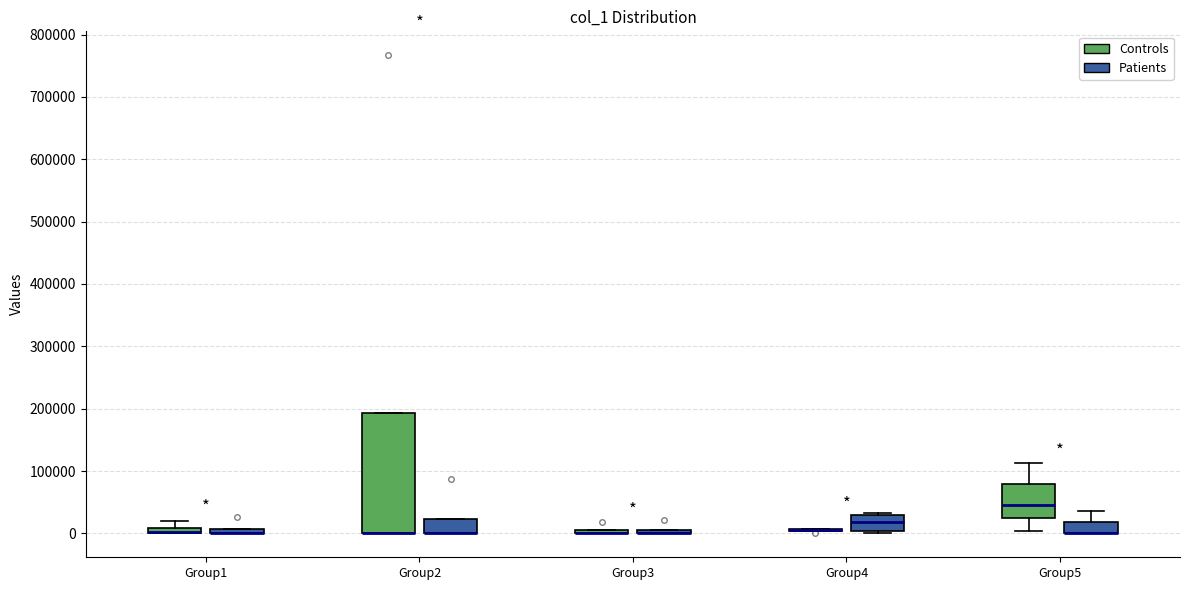

Which box is the tallest, from its lower edge to its upper edge?

Group2 (Controls)